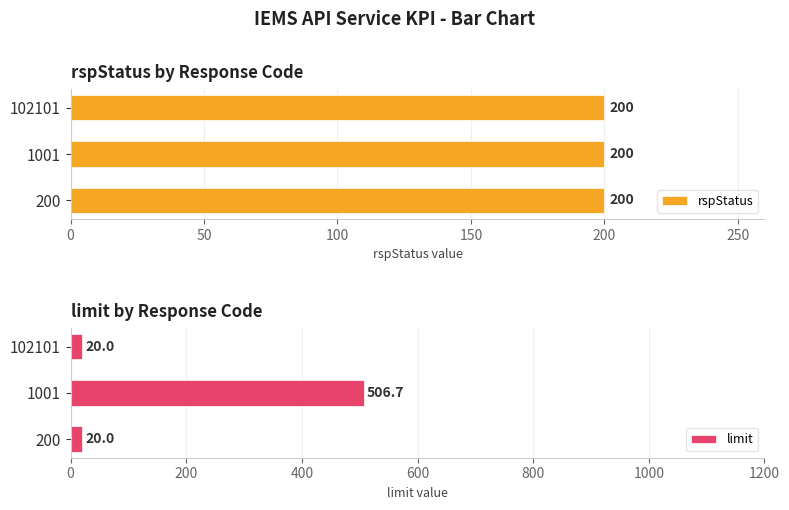

How many data points does each series have?

3